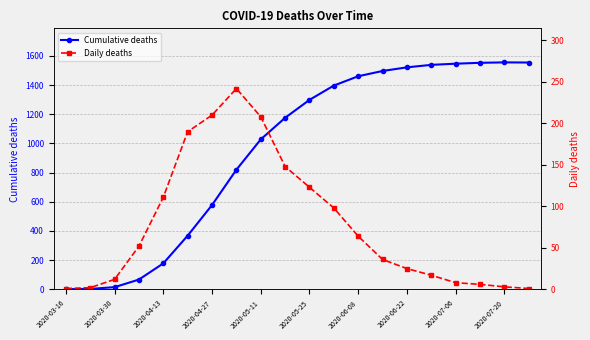

Reading left to right, list all the values displayed in this chart.

Cumulative deaths: 1	3	15	67	178	368	578	820	1028	1176	1299	1397	1461	1497	1522	1539	1547	1553	1556	1555
Daily deaths: 1	2	12	52	111	190	210	242	208	148	123	98	64	36	25	17	8	6	3	1